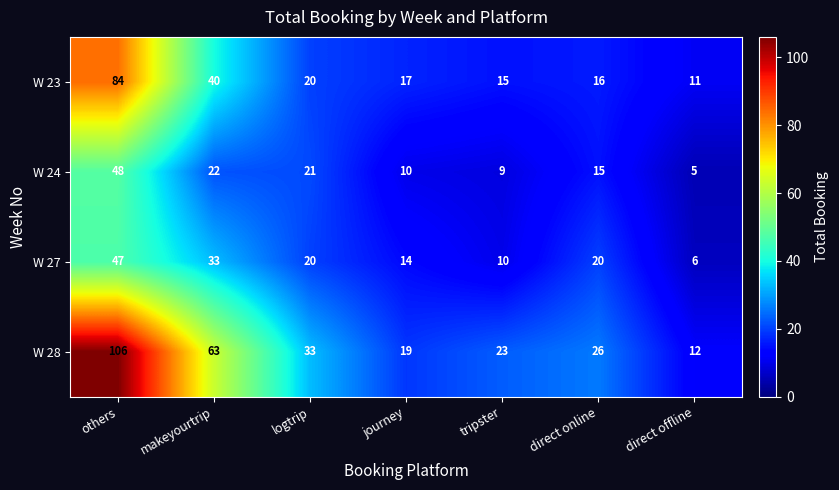

Rank the series by their maximum value, from highest to lowest.

W 28, W 23, W 24, W 27